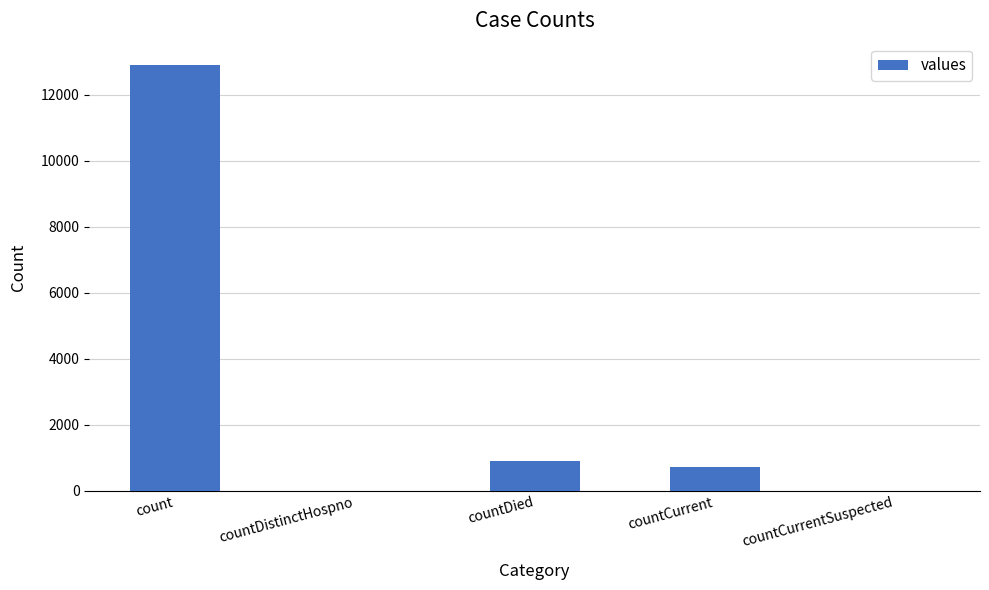

Where does the data first go above 715?

count